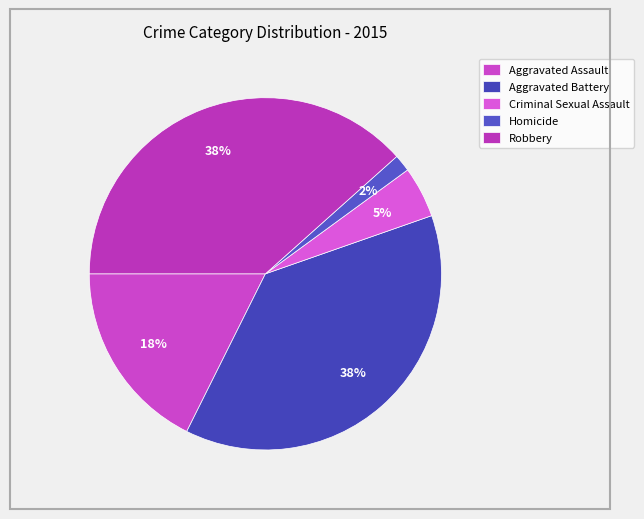

Does Aggravated Battery represent more than half of the total?

No